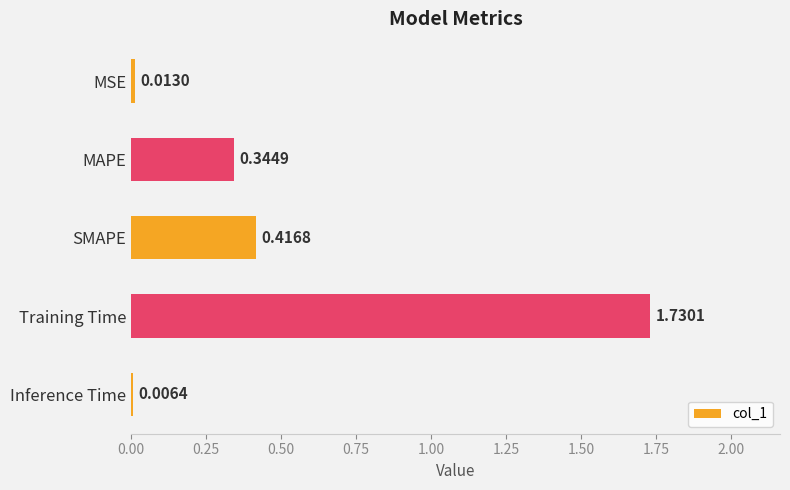

What is the change in value from MAPE to Training Time?

+1.4